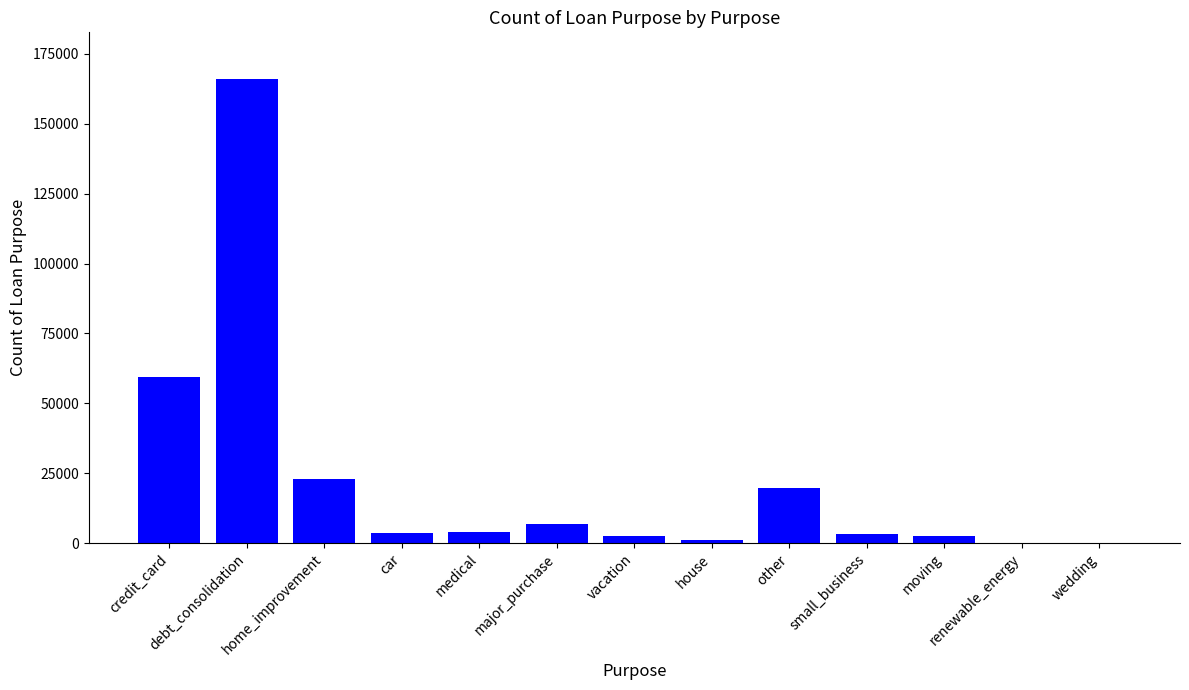

Which label corresponds to the largest value in the chart?

debt_consolidation